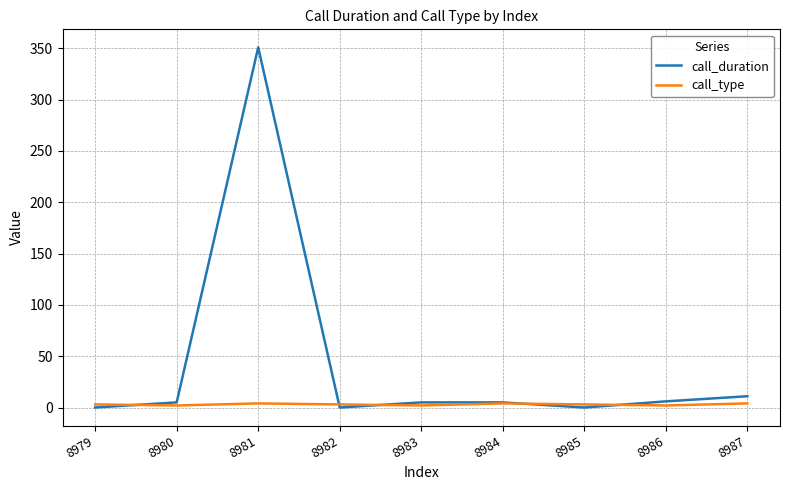

The call_duration series shows 351 at 8981. True or false?

True